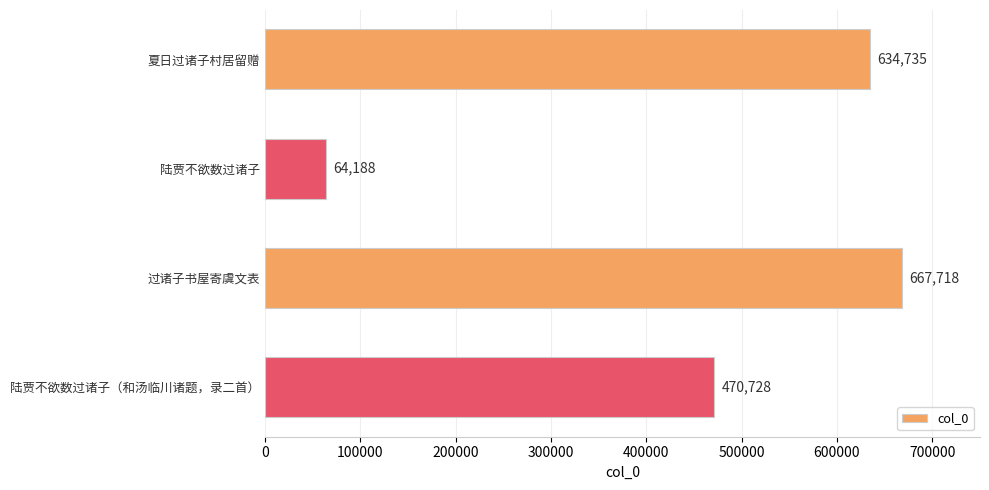

How many bars are there in total?

4